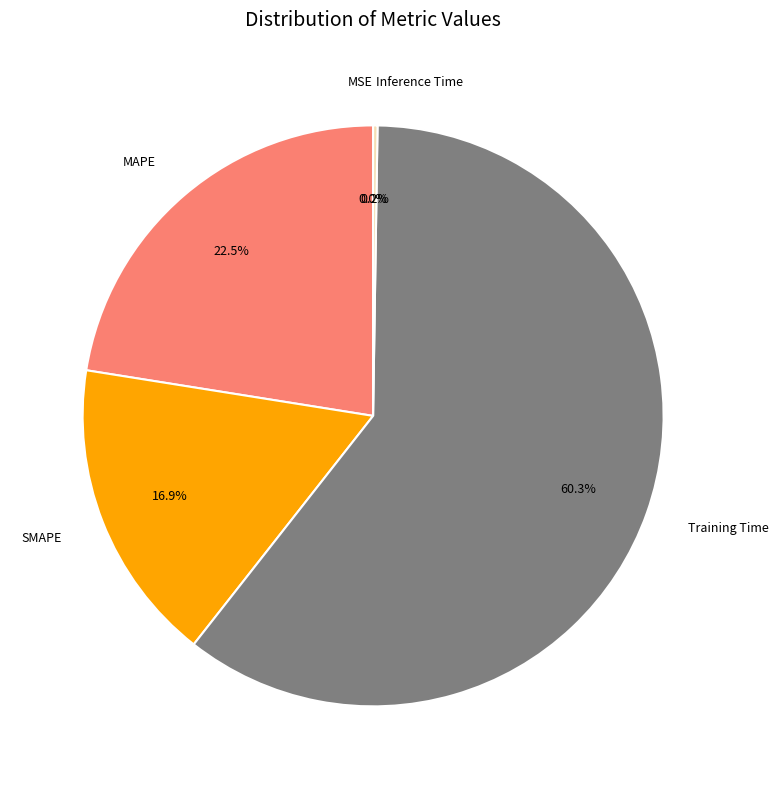

Combined, what portion of the pie is SMAPE and Training Time?

77.3%